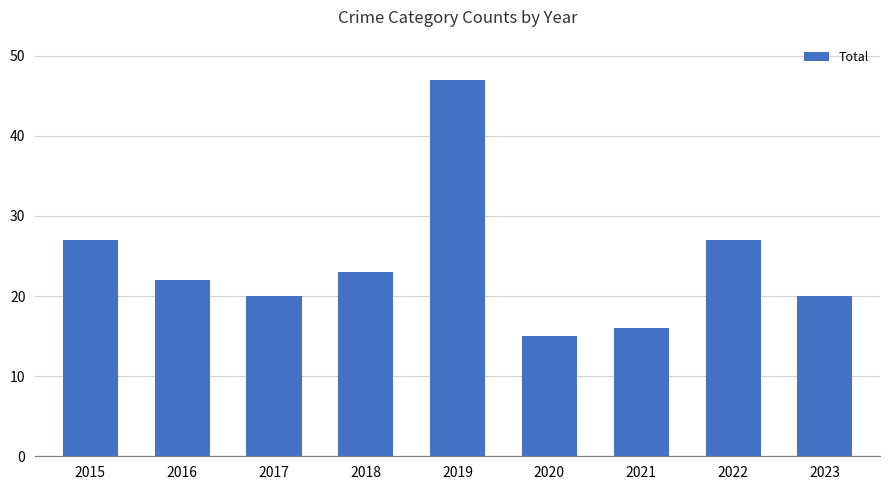

What is the sum of the values at 2015 and 2016?

49